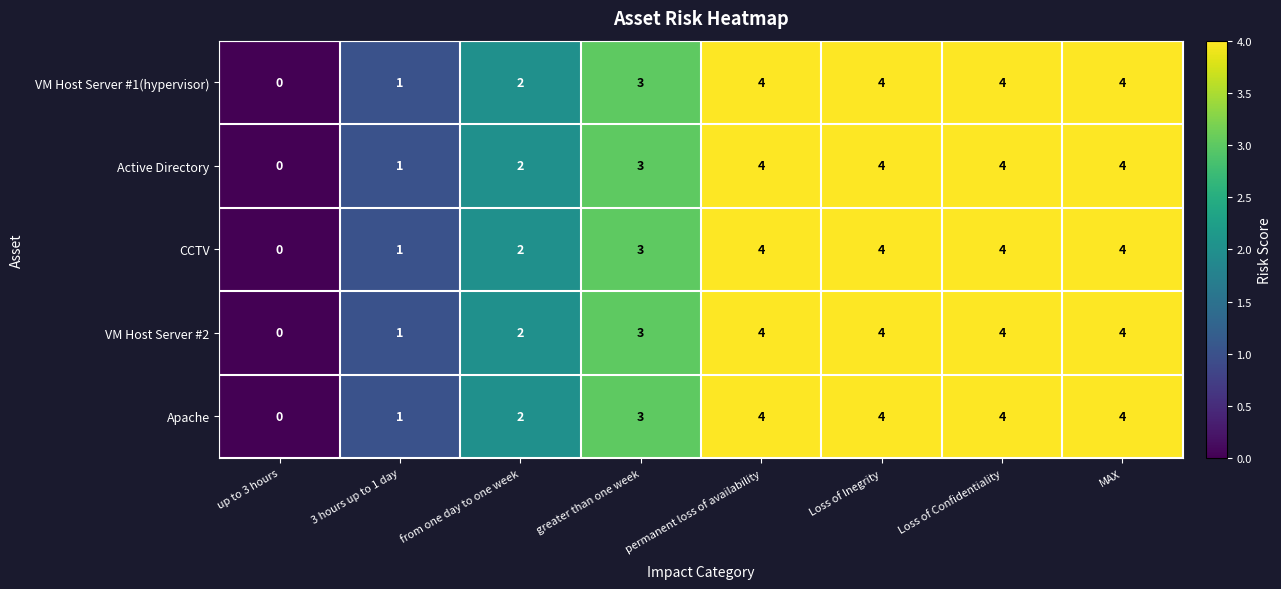

The VM Host Server #1(hypervisor) series shows 1 at from one day to one week. True or false?

False